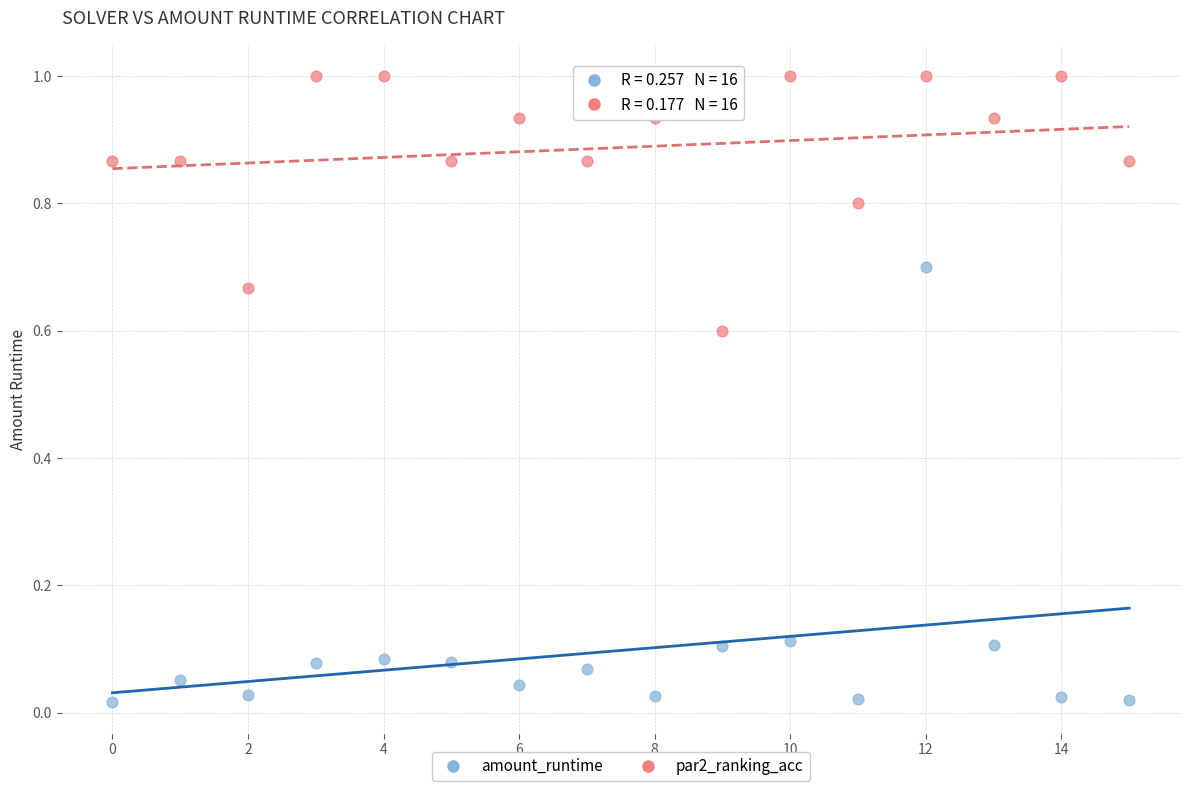

Which series contains the highest Y value?

par2_ranking_acc